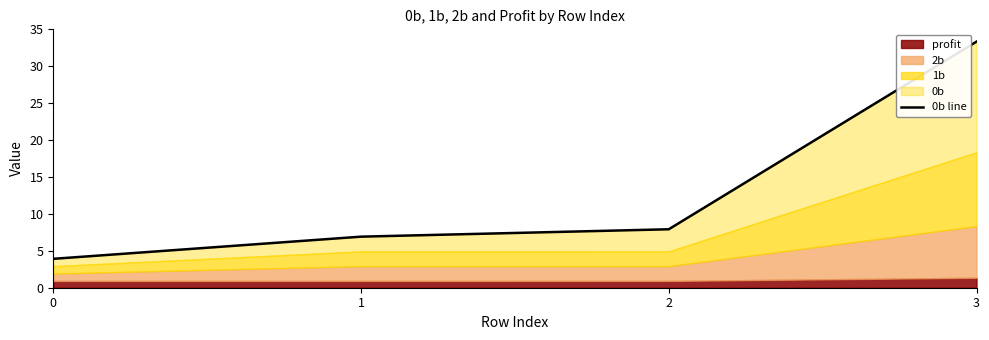

What is the average value?

13.0